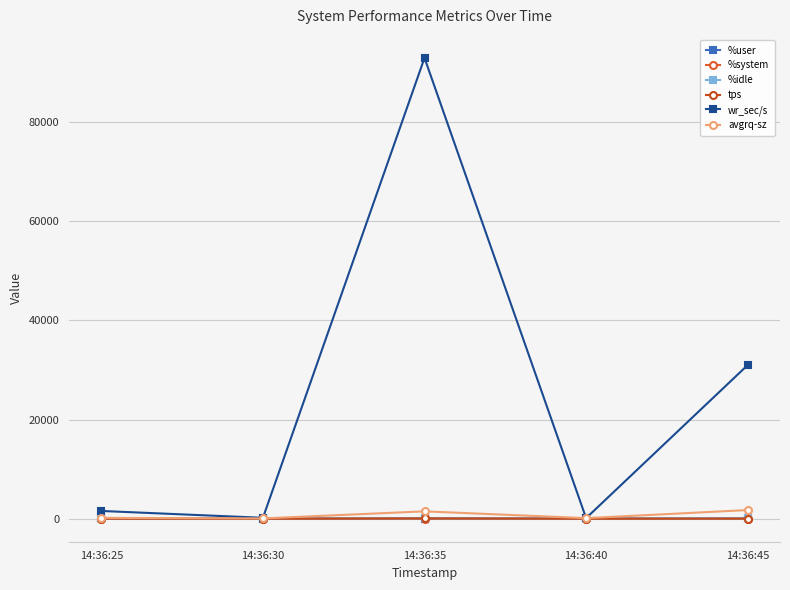

What is the smallest value displayed?

1.0